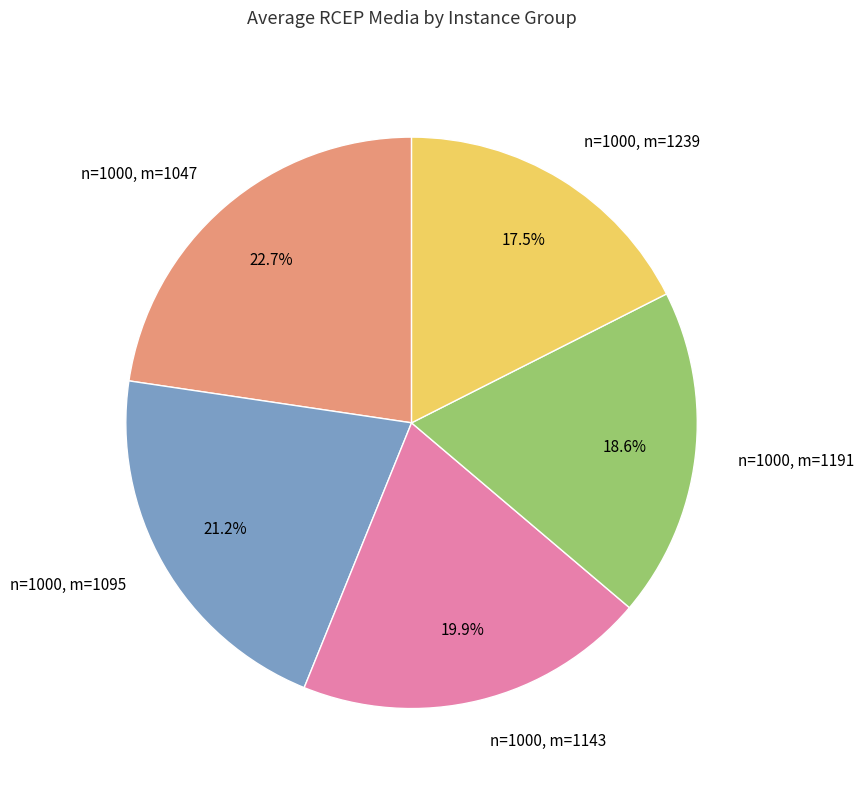

To the nearest percent, what percentage of the pie is n=1000, m=1095?

21%